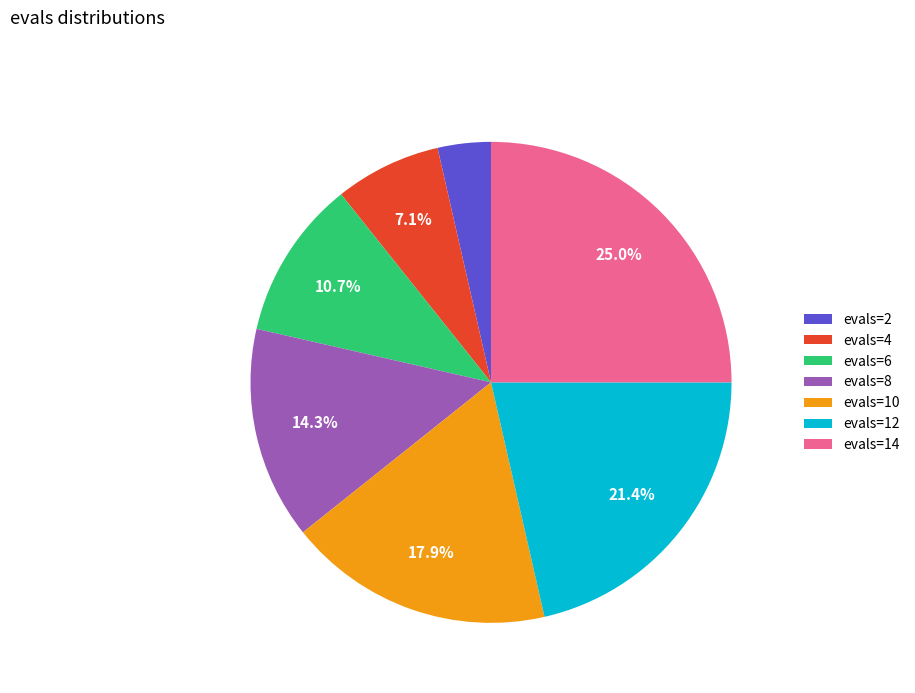

The evals=10 slice represents 8% of the pie. True or false?

False